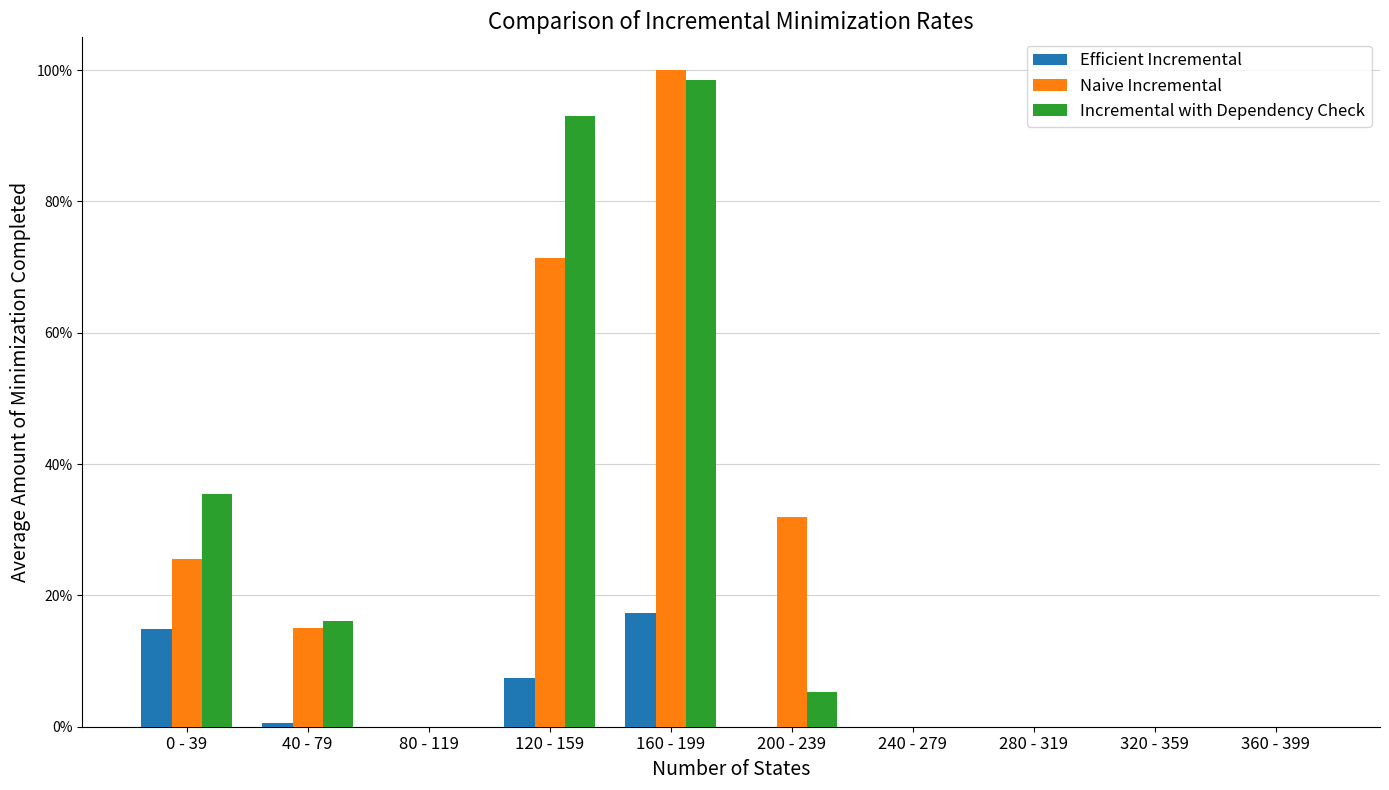

Are the bars horizontal?

No